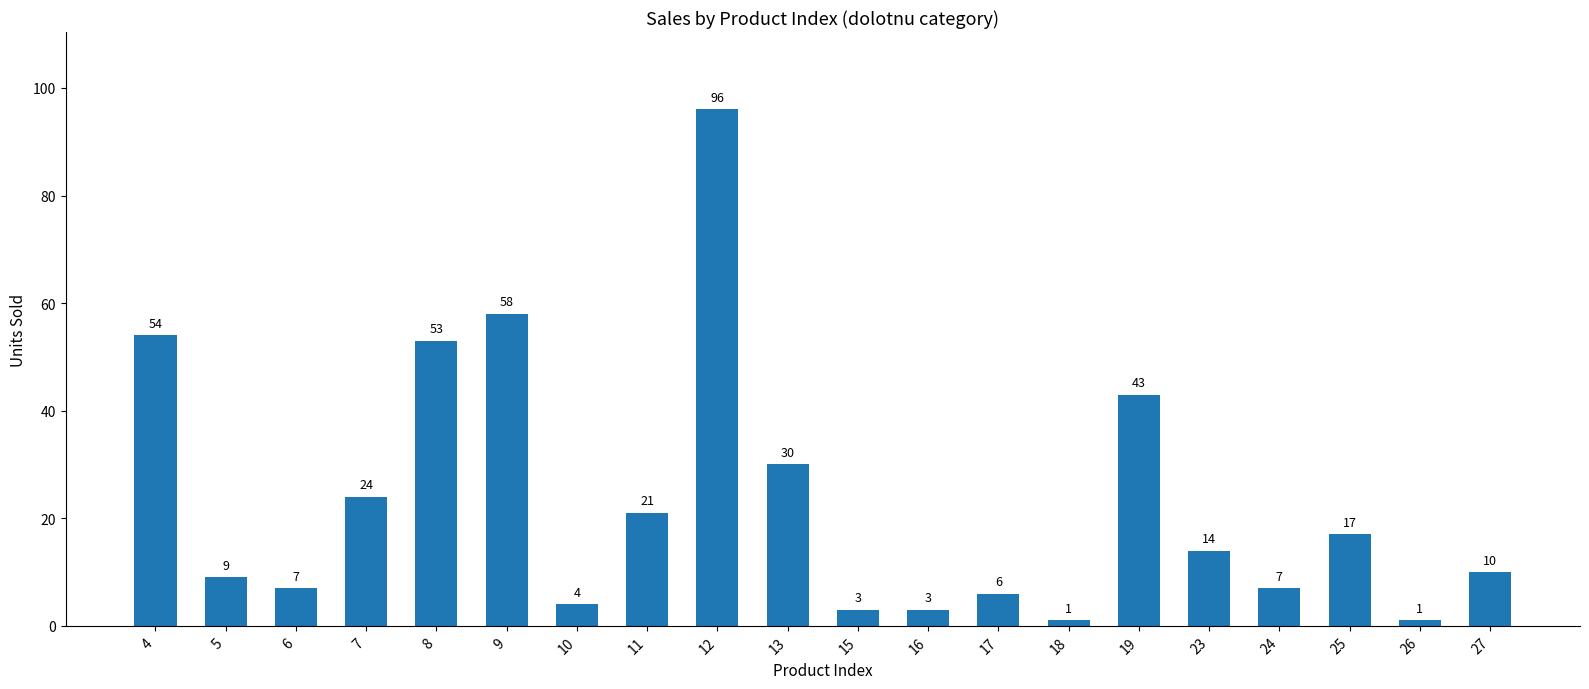

Does the chart contain stacked bars?

No